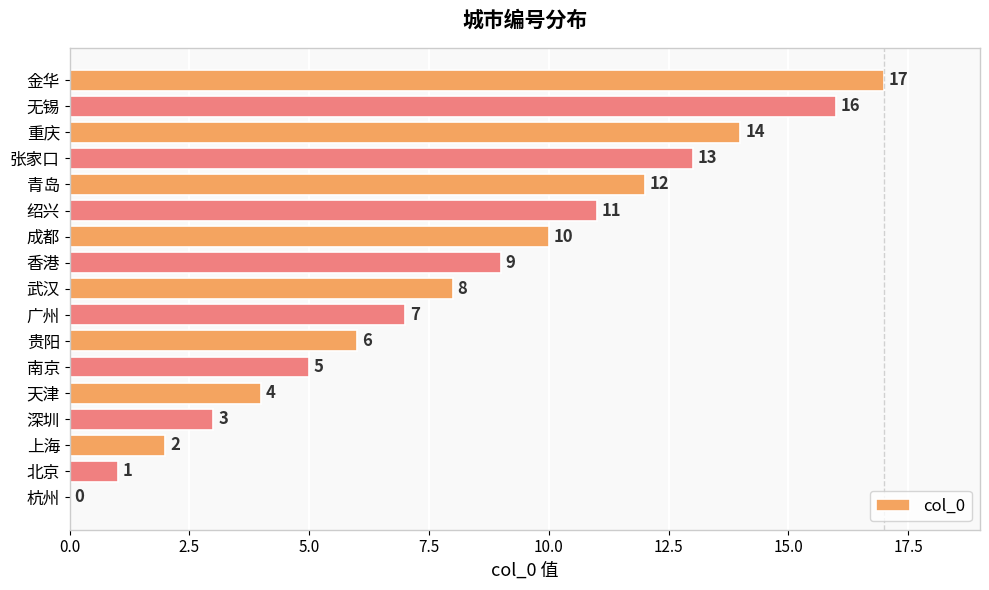

Where is the data nearest to the value 8?

武汉